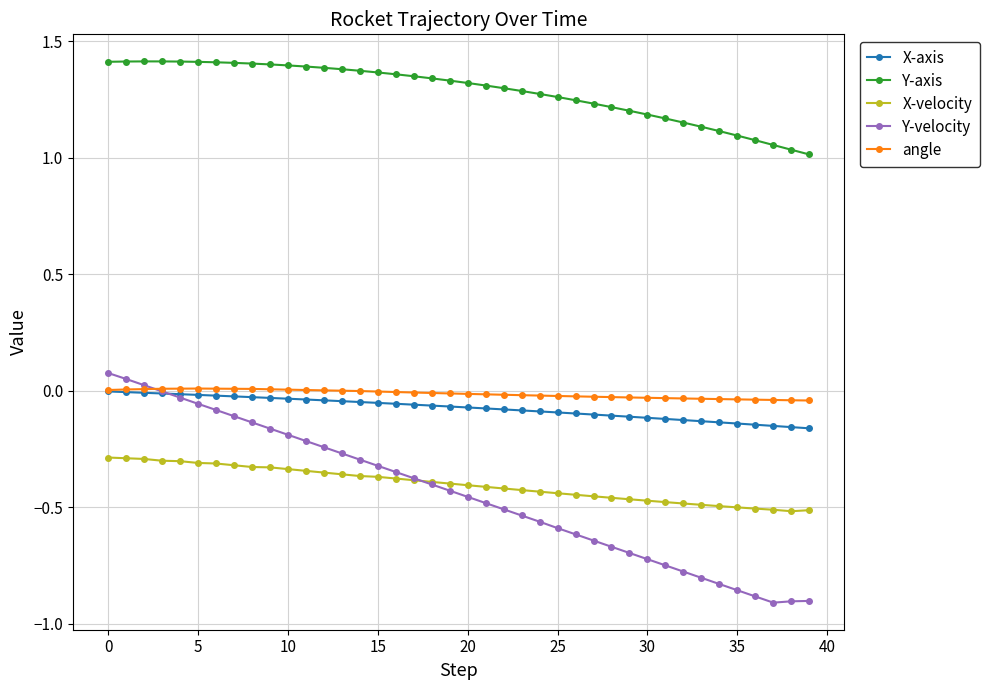

Which series has the largest range (max minus min)?

Y-velocity